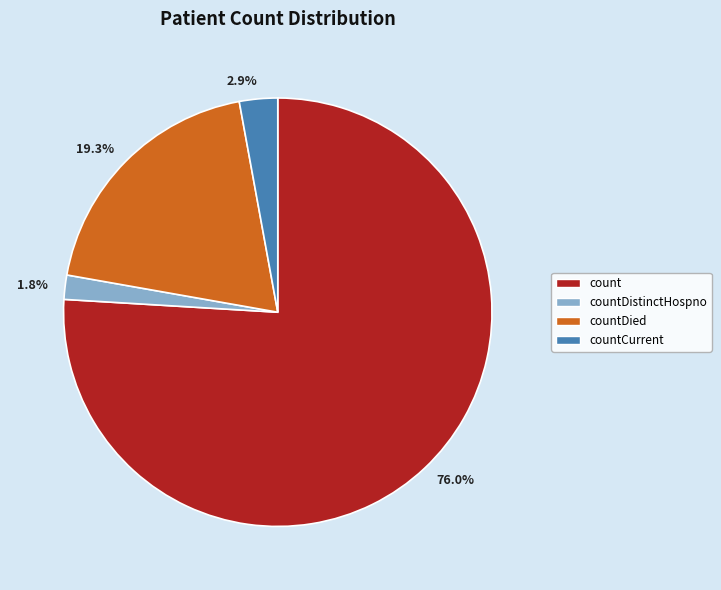

Which has a higher value, 19.3% or 2.9%?

19.3%